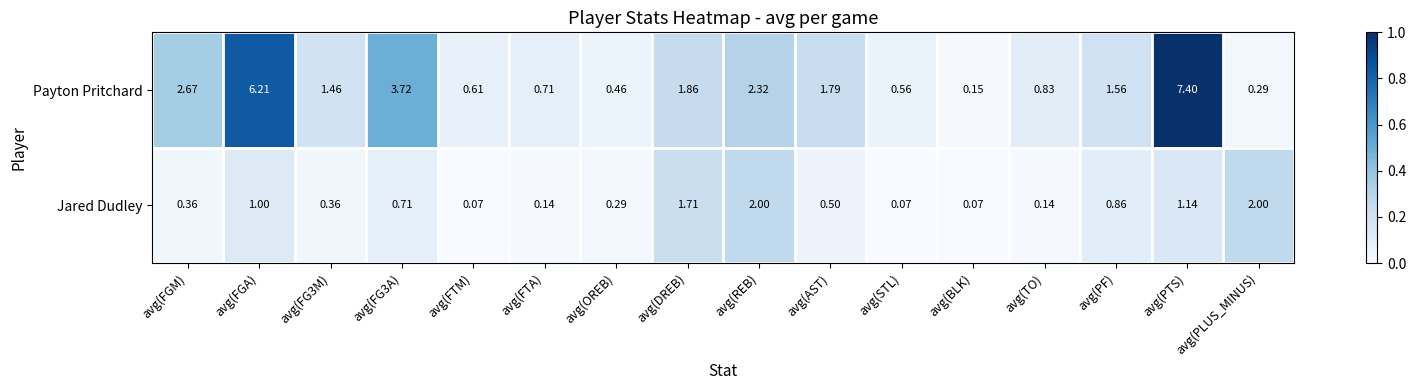

At which label does Payton Pritchard first exceed 1?

avg(FGM)